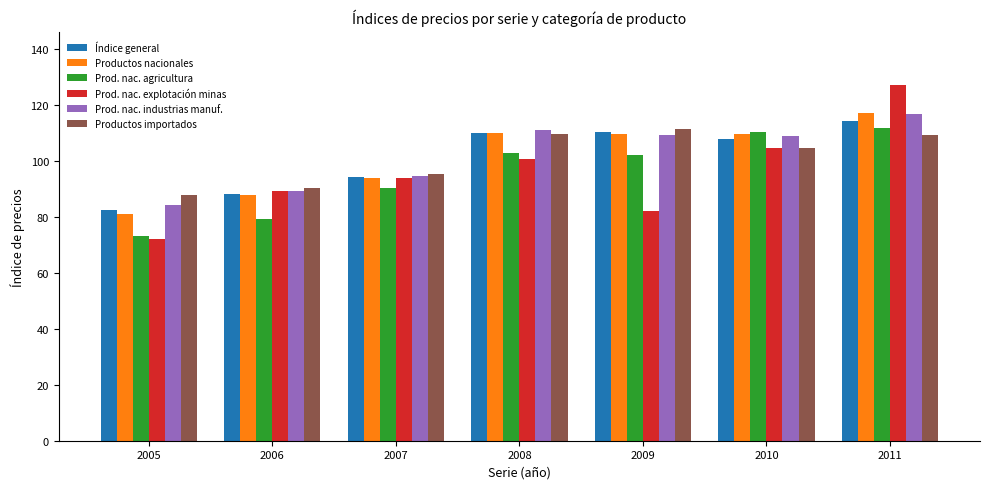

True or false: Productos nacionales has a value of 110.0 at 2008.

True